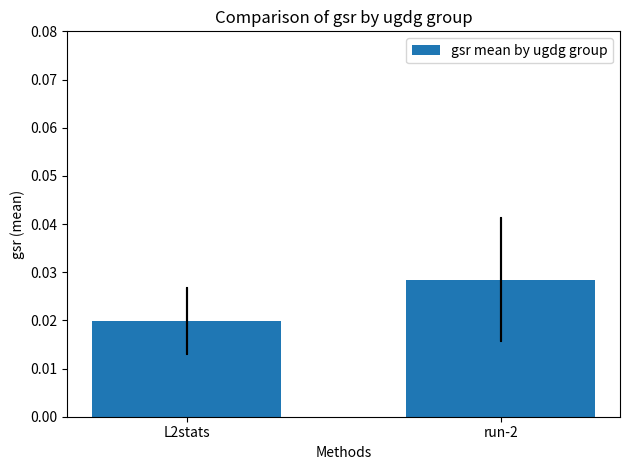

At which label is the value closest to 0?

L2stats